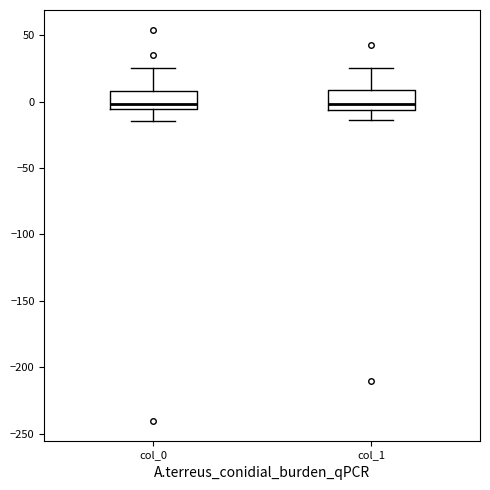

Reading left to right, transcribe this box plot: for each box, give where its median line is, the range the box spans, and where its two whiskers end, as read against the y-axis. The values are not printed on the chart, so give them approximately, as read against the axis.

col_0: median 0, box -5 to 10, whiskers -15 to 25
col_1: median 0, box -5 to 10, whiskers -15 to 25